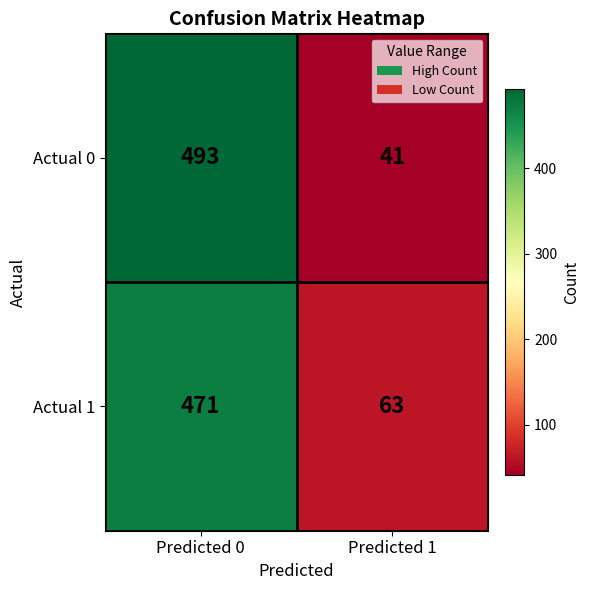

What is the greatest value displayed?

493